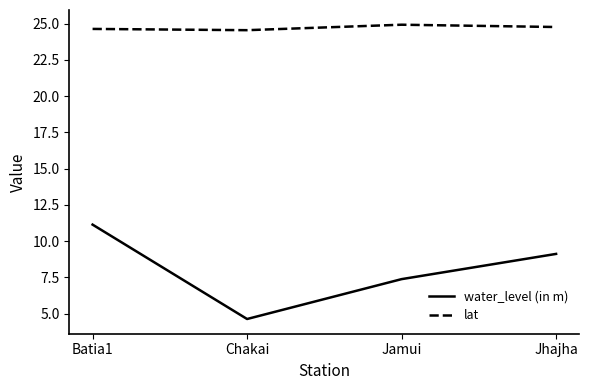

What is the average value of the lat series?

24.7